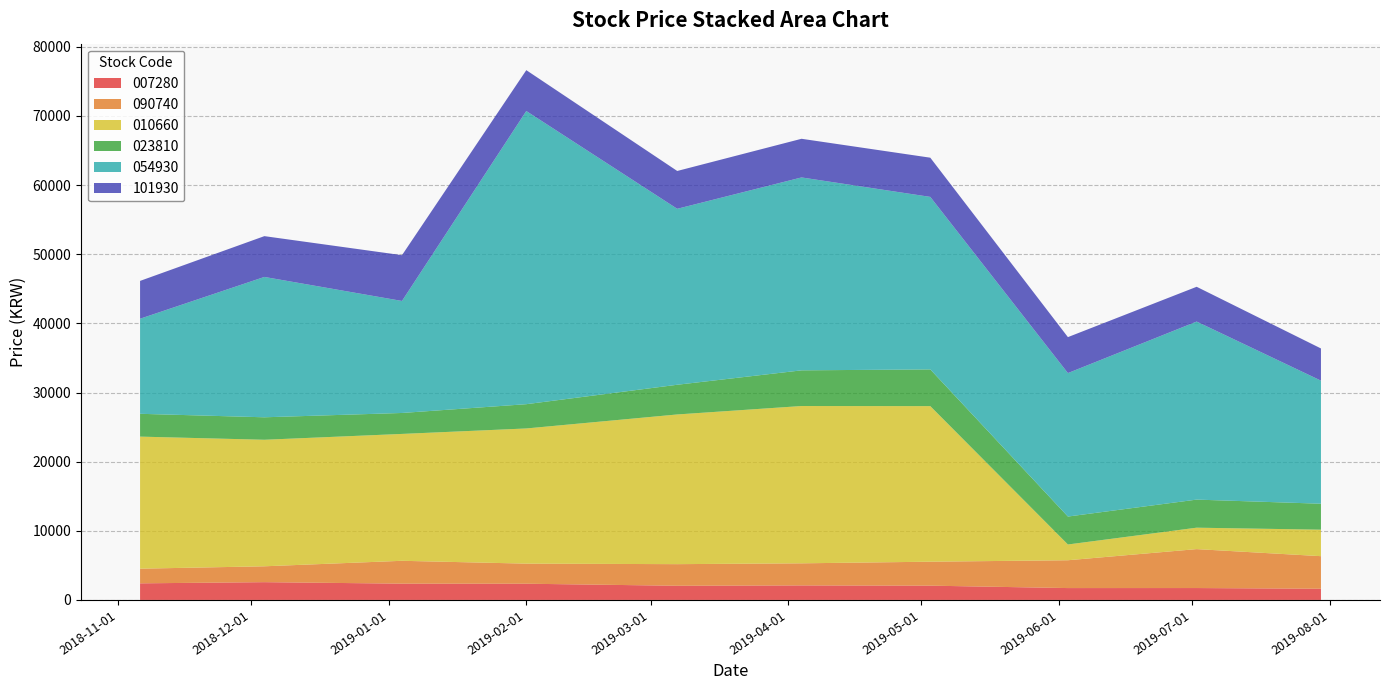

Reading left to right, transcribe all the data shown in this chart.

007280: 2400	2570	2355	2345	2050	2100	2065	1715	1720	1620
090740: 2120	2295	3305	2905	3125	3195	3465	4025	5630	4710
010660: 19100	18300	18350	19550	21650	22750	22500	2280	3100	3830
023810: 3300	3250	3030	3510	4295	5160	5310	4040	4060	3755
054930: 13750	20300	16200	42400	25450	27900	24950	20750	25750	17800
101930: 5470	5900	6620	5910	5470	5590	5670	5200	5030	4655